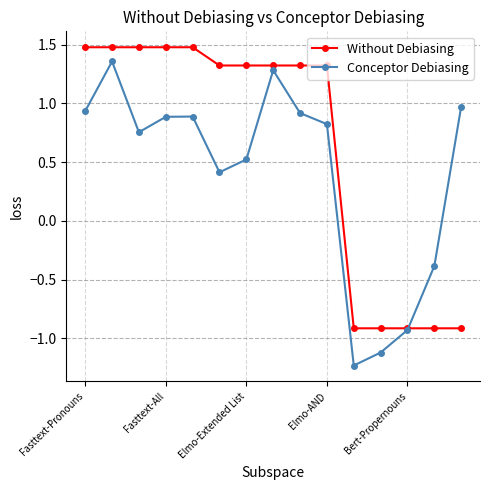

How many negative values does the Without Debiasing series have?

5